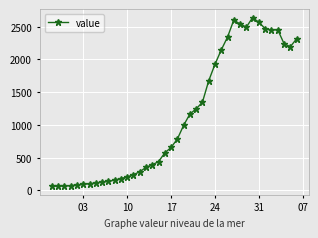

What is the greatest value displayed?

2640